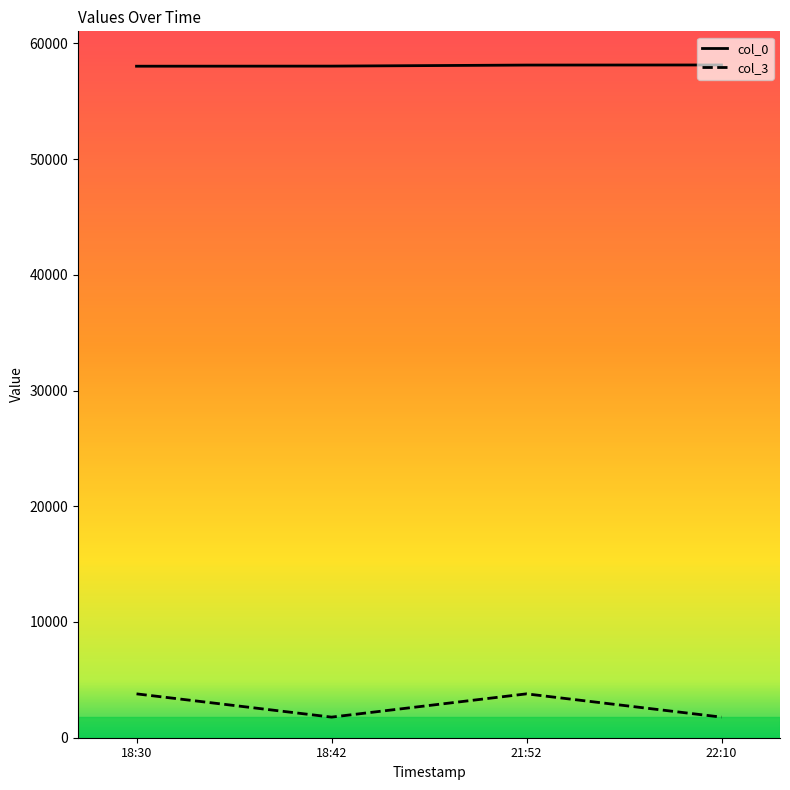

What is the sum of all col_0 values?

232294